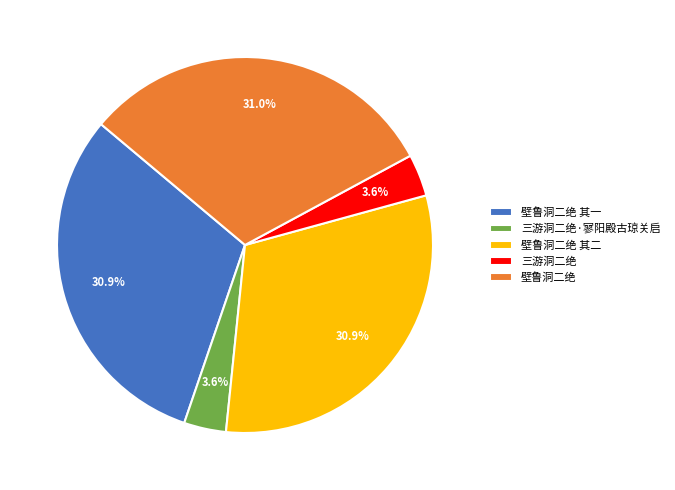

To the nearest percent, what is the combined percentage of 壁鲁洞二绝 其二 and 三游洞二绝?

34%